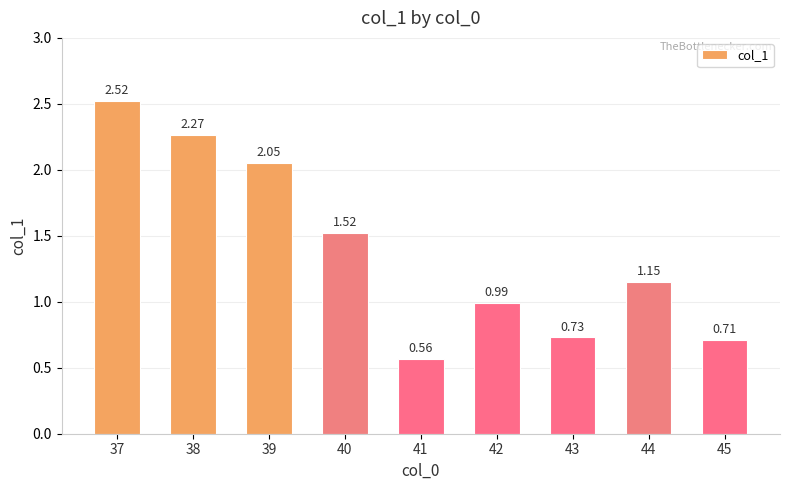

Are the bars grouped side by side (vs. stacked)?

No